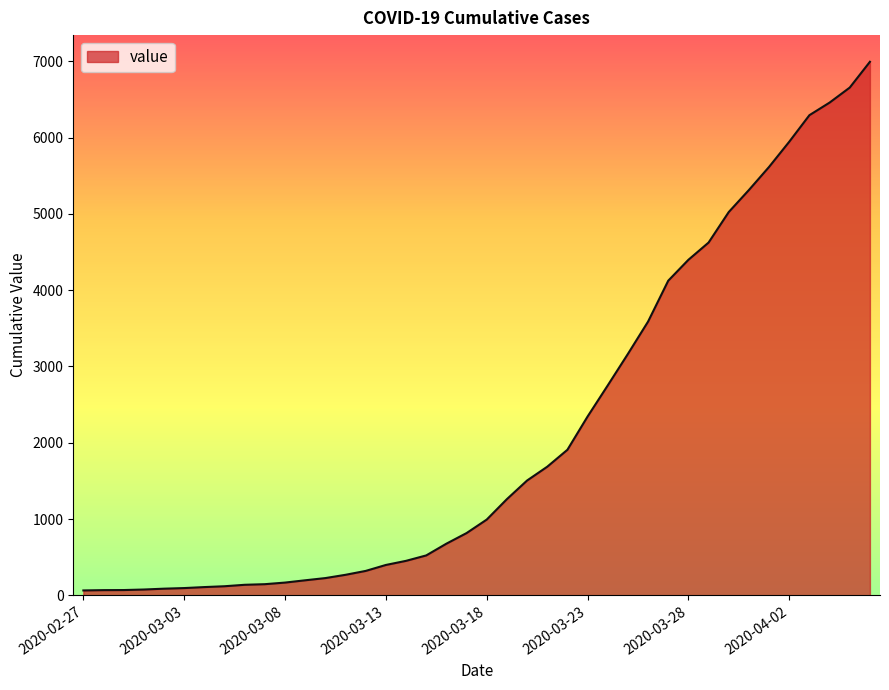

What is the greatest value displayed?

6995